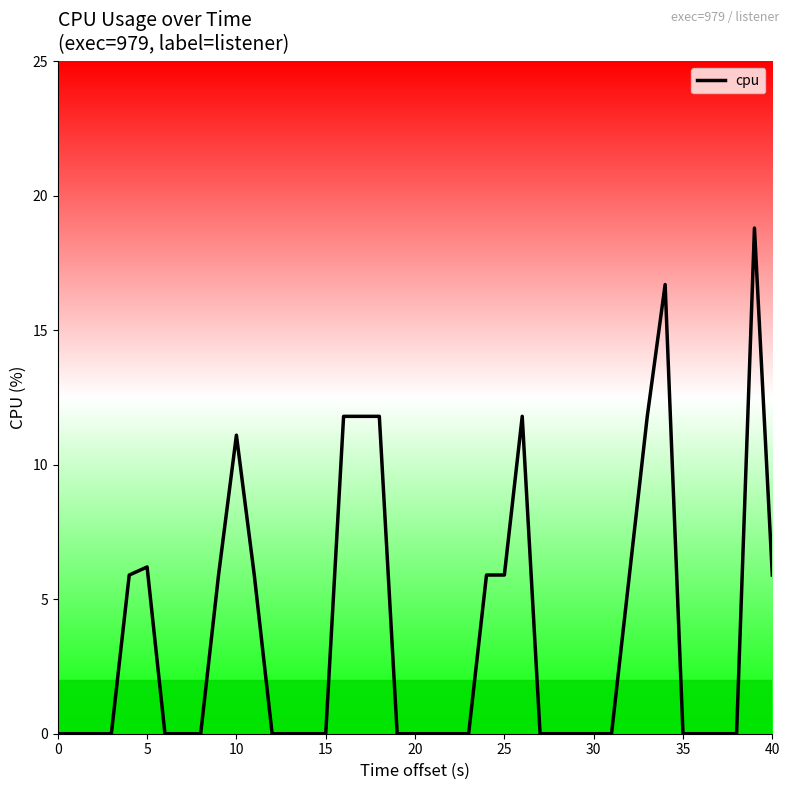

What is the greatest value displayed?

18.8